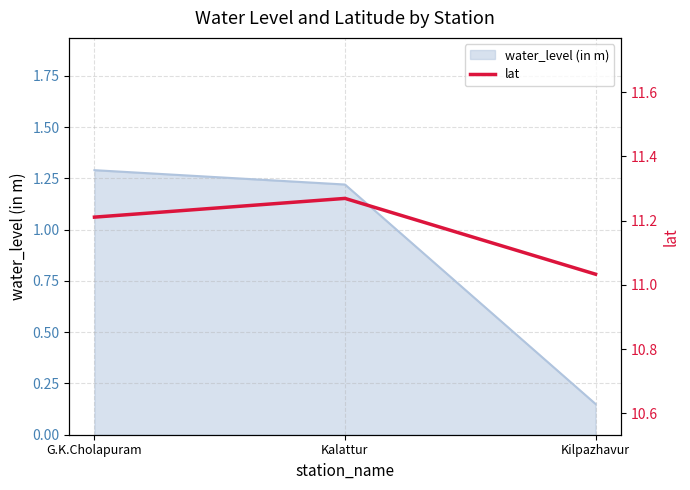

Where is the data nearest to the value 11?

Kilpazhavur